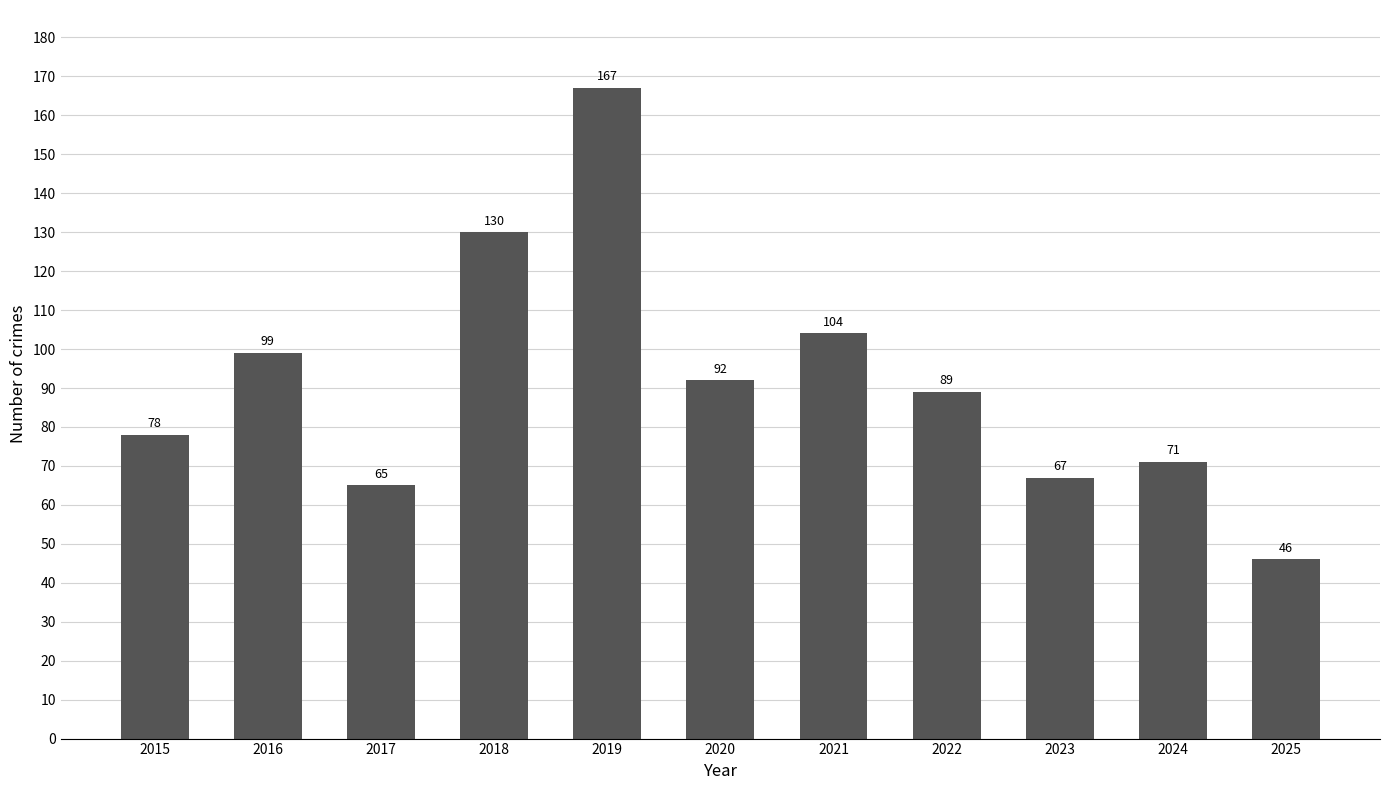

List the labels in order of value, smallest first.

2025, 2017, 2023, 2024, 2015, 2022, 2020, 2016, 2021, 2018, 2019